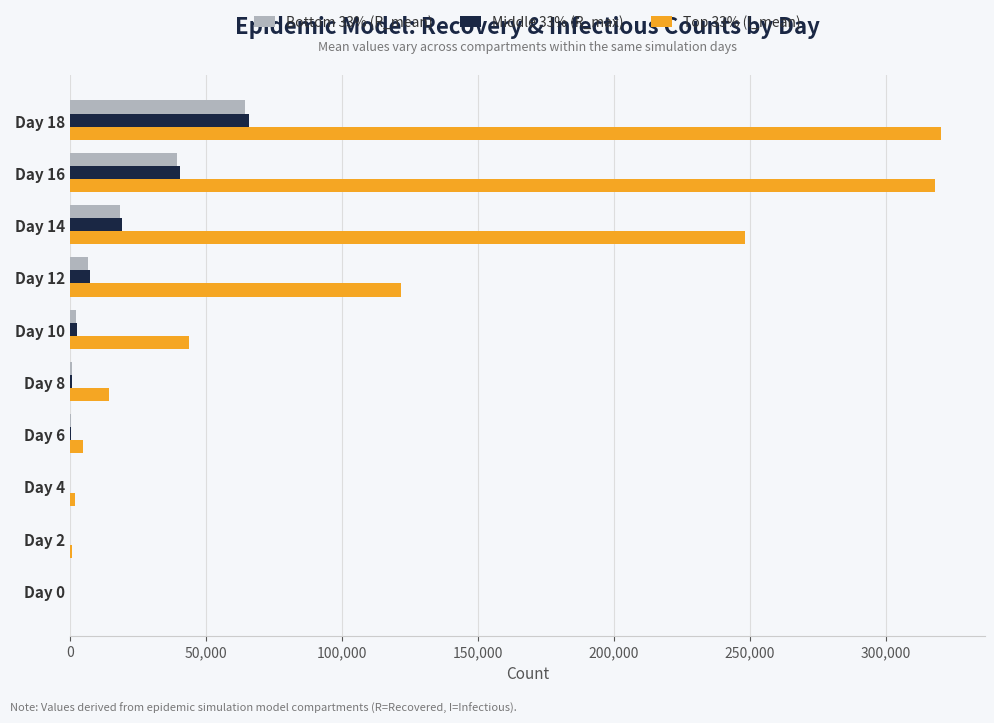

What is the maximum value shown in the chart?

320433.9